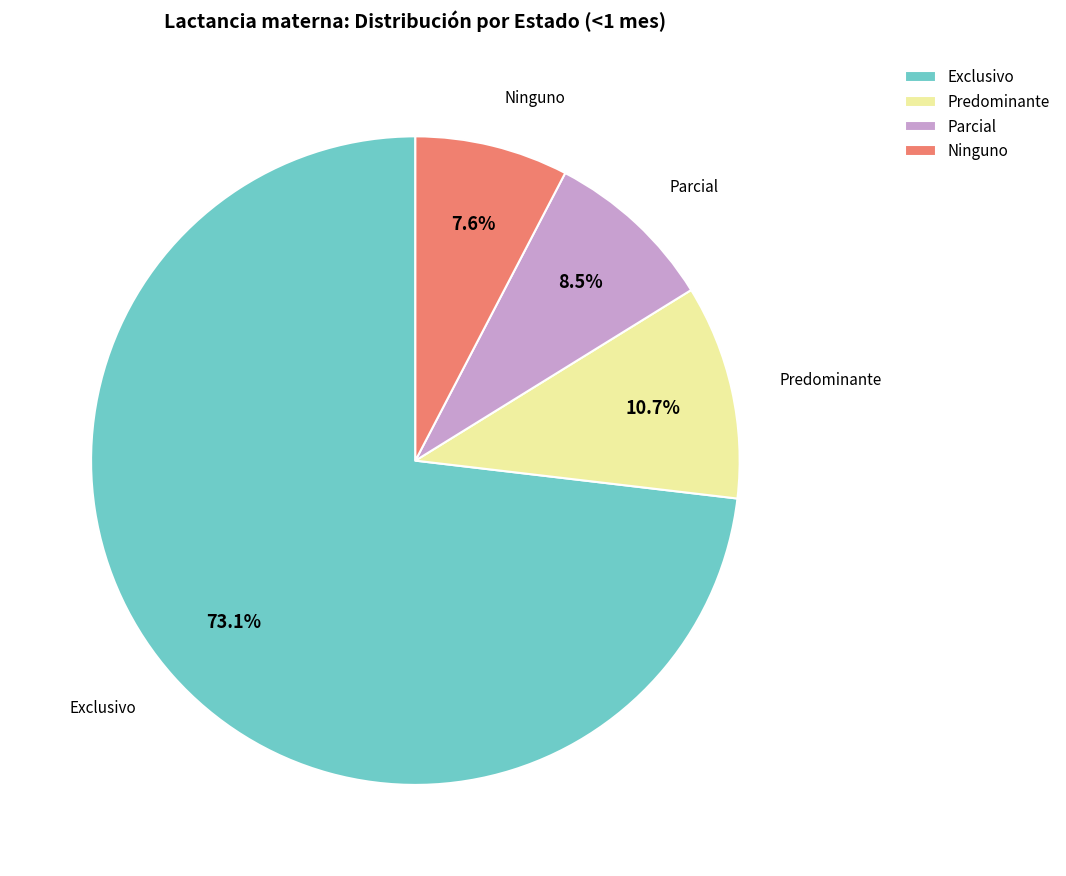

Which category has the smallest portion of the pie?

Ninguno